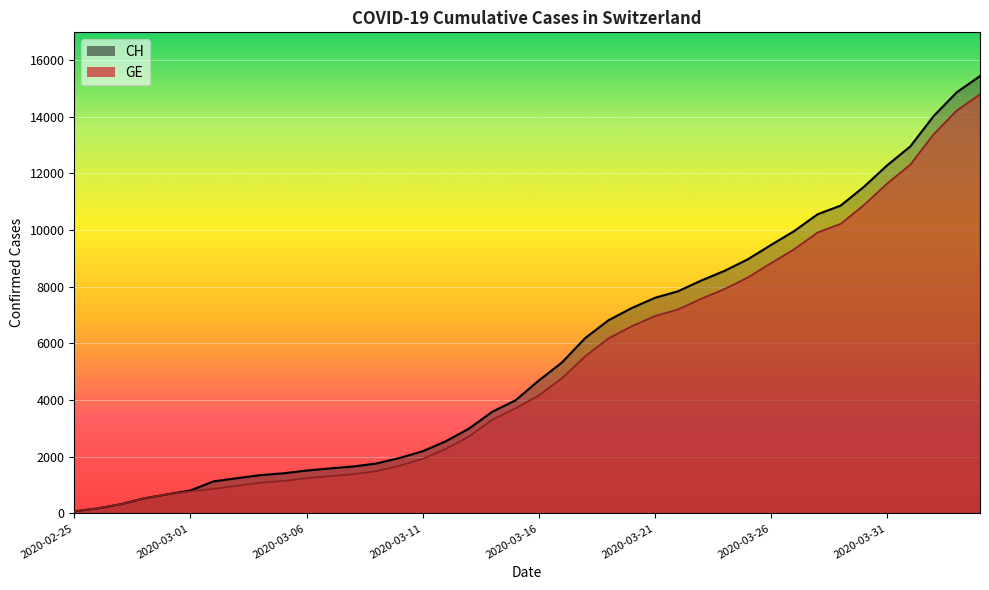

Reading right to left, transcribe all the data shown in this chart.

CH: 2020-04-04=15439	2020-04-03=14867	2020-04-02=14024	2020-04-01=12956	2020-03-31=12287	2020-03-30=11529	2020-03-29=10867	2020-03-28=10558	2020-03-27=9969	2020-03-26=9477	2020-03-25=8970	2020-03-24=8564	2020-03-23=8223	2020-03-22=7844	2020-03-21=7610	2020-03-20=7249	2020-03-19=6818	2020-03-18=6190	2020-03-17=5330	2020-03-16=4691	2020-03-15=3993	2020-03-14=3590	2020-03-13=2998	2020-03-12=2548	2020-03-11=2195	2020-03-10=1955	2020-03-09=1762	2020-03-08=1656	2020-03-07=1589	2020-03-06=1514	2020-03-05=1416	2020-03-04=1352	2020-03-03=1243	2020-03-02=1133	2020-03-01=810	2020-02-29=673	2020-02-28=532	2020-02-27=325	2020-02-26=177	2020-02-25=72
GE: 2020-04-04=14797	2020-04-03=14225	2020-04-02=13382	2020-04-01=12314	2020-03-31=11645	2020-03-30=10887	2020-03-29=10225	2020-03-28=9916	2020-03-27=9327	2020-03-26=8835	2020-03-25=8328	2020-03-24=7922	2020-03-23=7581	2020-03-22=7202	2020-03-21=6968	2020-03-20=6607	2020-03-19=6176	2020-03-18=5548	2020-03-17=4773	2020-03-16=4164	2020-03-15=3712	2020-03-14=3309	2020-03-13=2717	2020-03-12=2277	2020-03-11=1924	2020-03-10=1684	2020-03-09=1491	2020-03-08=1385	2020-03-07=1318	2020-03-06=1243	2020-03-05=1148	2020-03-04=1084	2020-03-03=977	2020-03-02=868	2020-03-01=780	2020-02-29=673	2020-02-28=532	2020-02-27=325	2020-02-26=177	2020-02-25=72